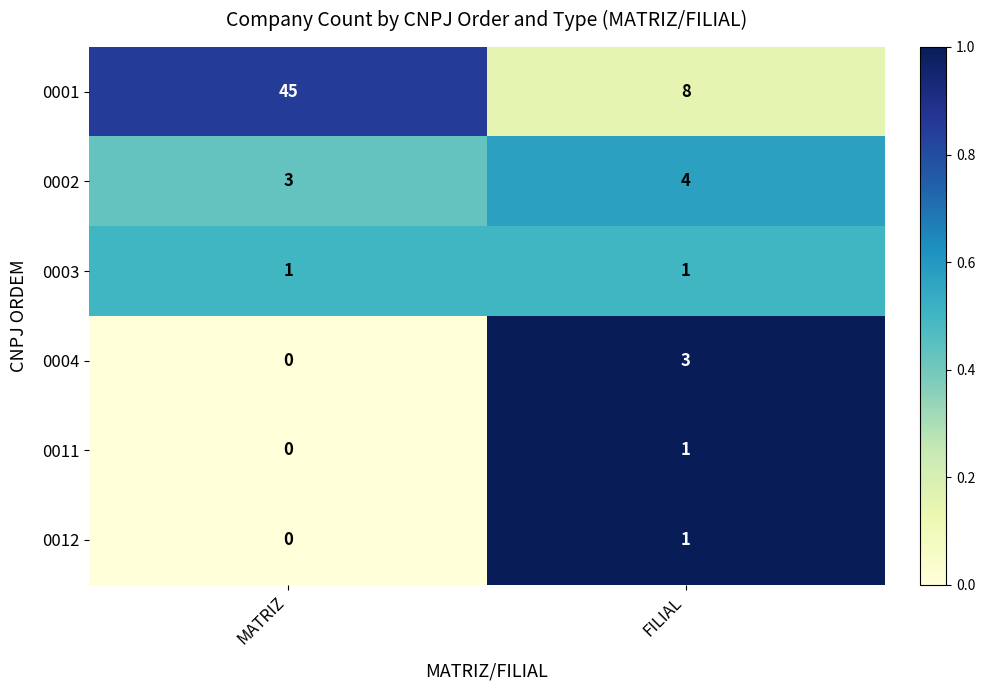

Between MATRIZ and FILIAL, which series saw the biggest shift?

0001